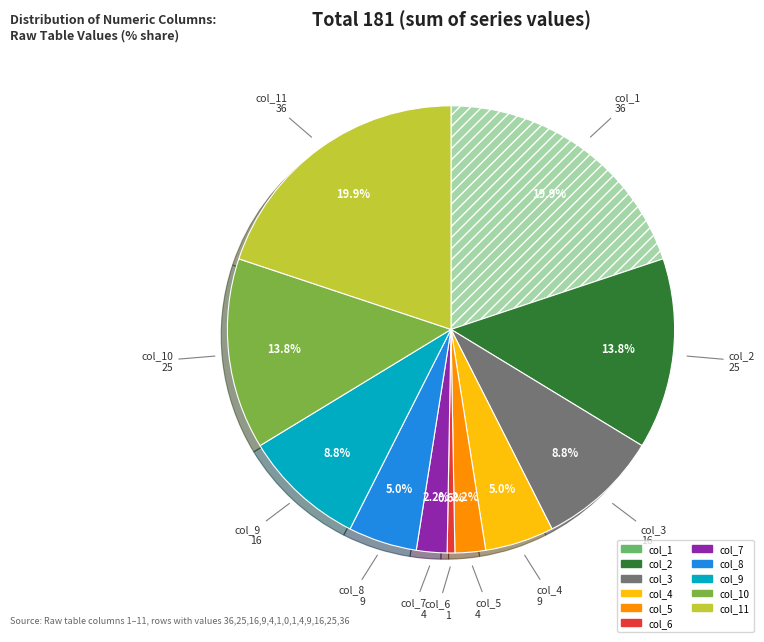

Is there a majority slice in this chart?

No